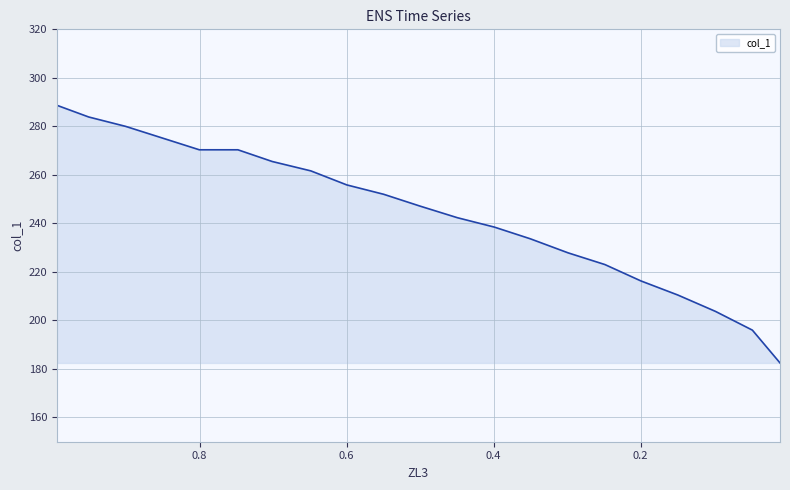

What is the smallest value displayed?

182.5